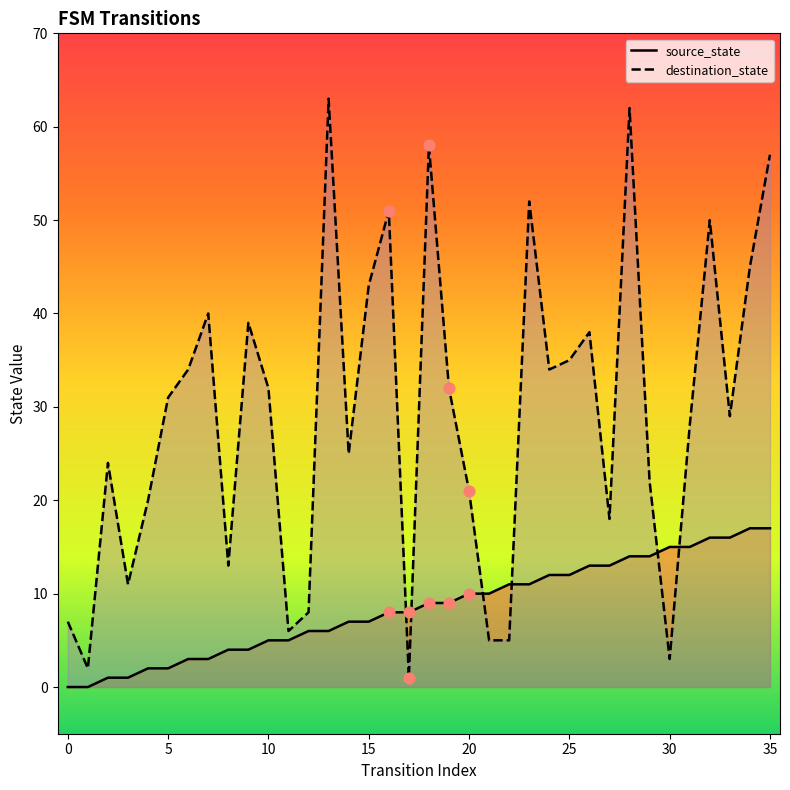

Which series has the largest Y range (max minus min)?

destination_state